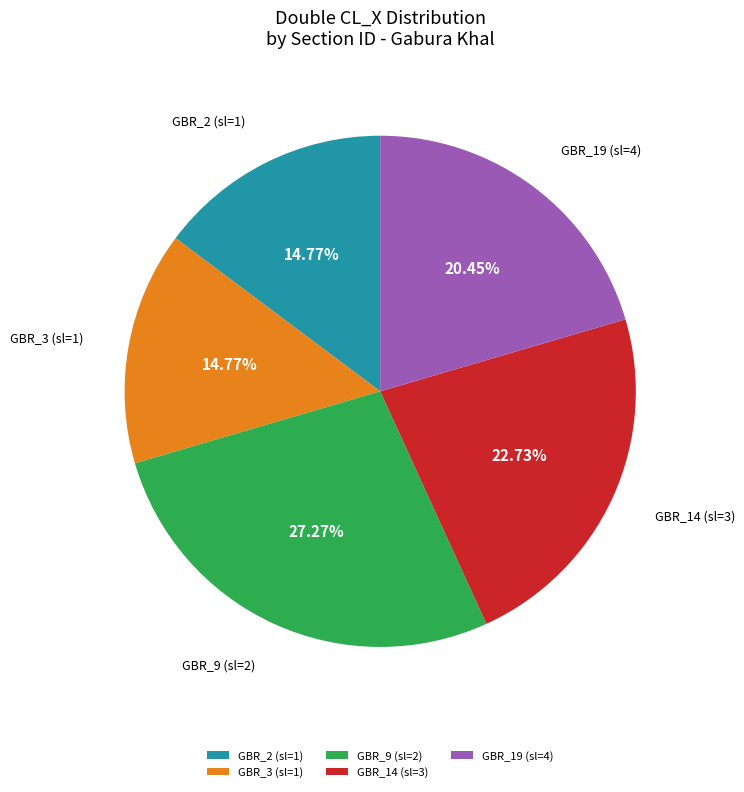

To the nearest percent, what is the combined percentage of GBR_19 (sl=4) and GBR_2 (sl=1)?

35%